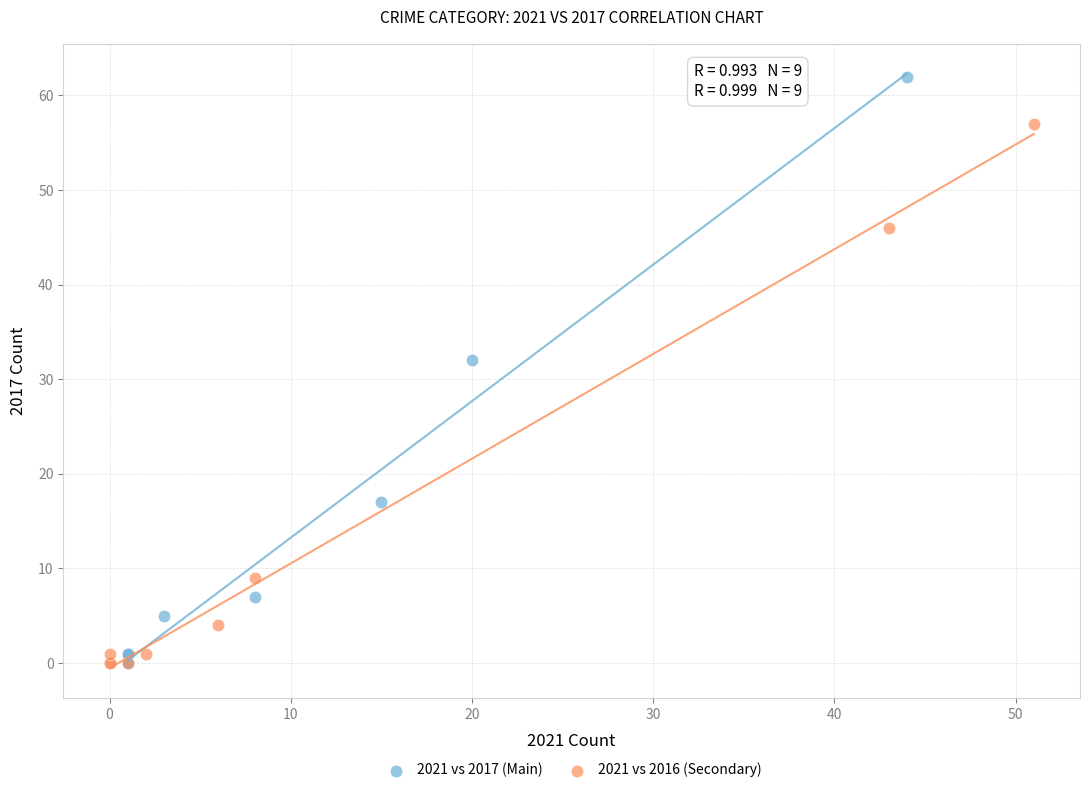

Which series has the largest Y range (max minus min)?

2021 vs 2017 (Main)